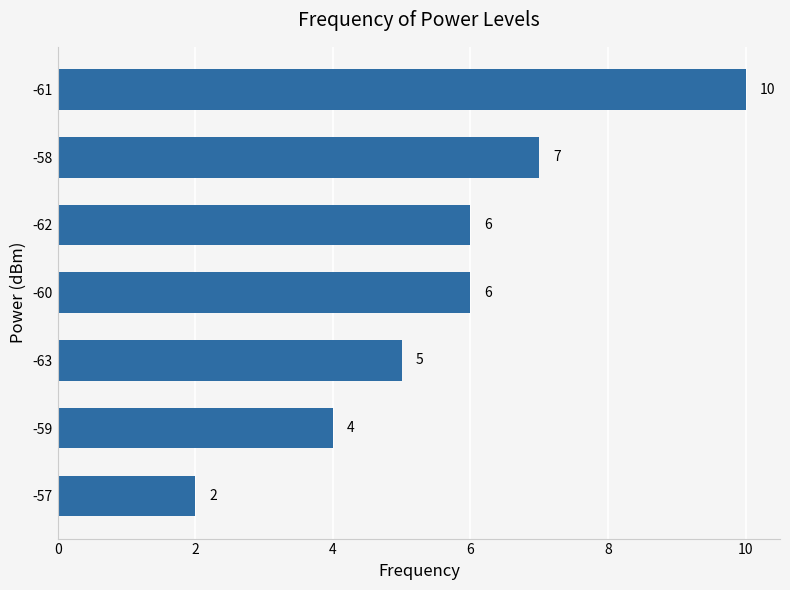

Which has a higher value, -57 or -62?

-62